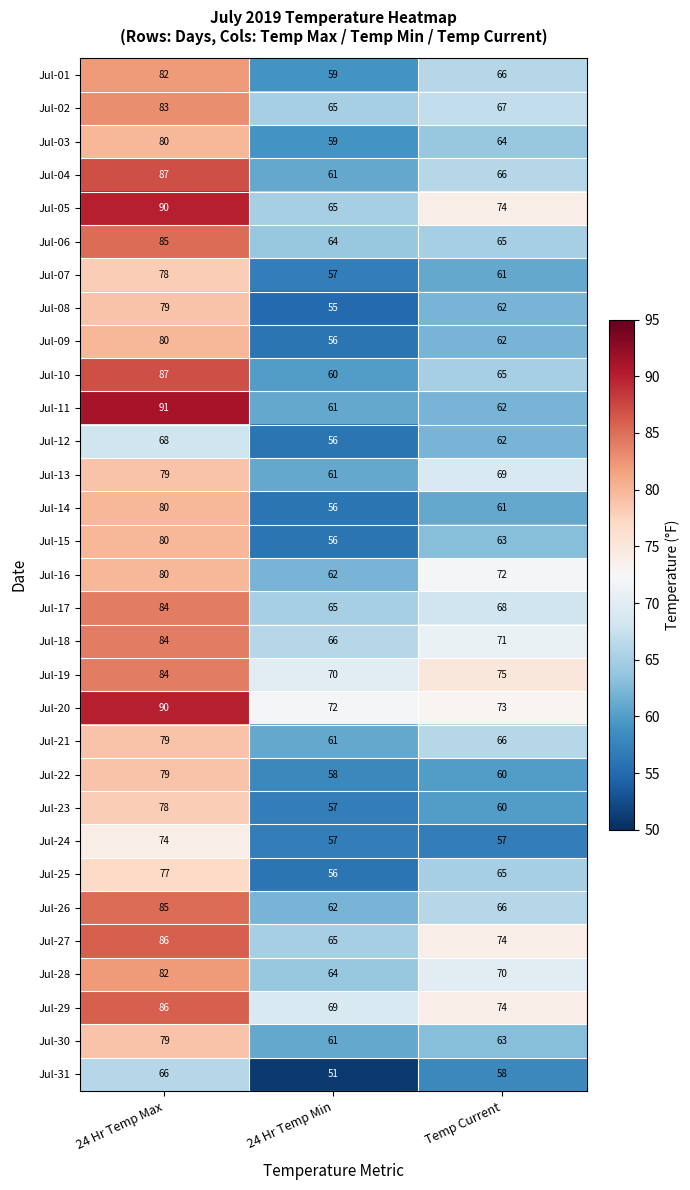

Which series has the largest range (max minus min)?

Jul-11